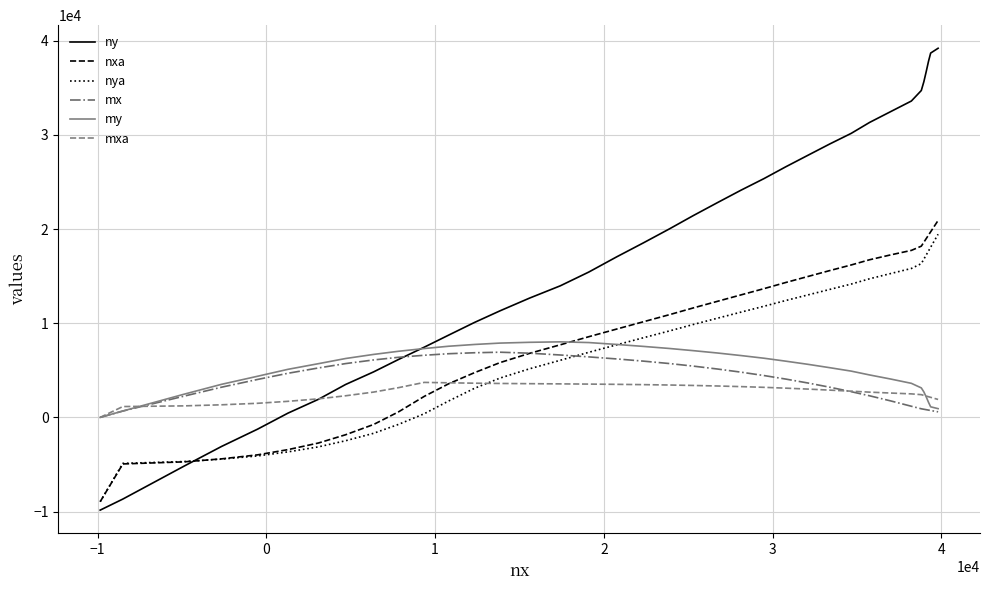

Does the chart have visible grid lines?

Yes